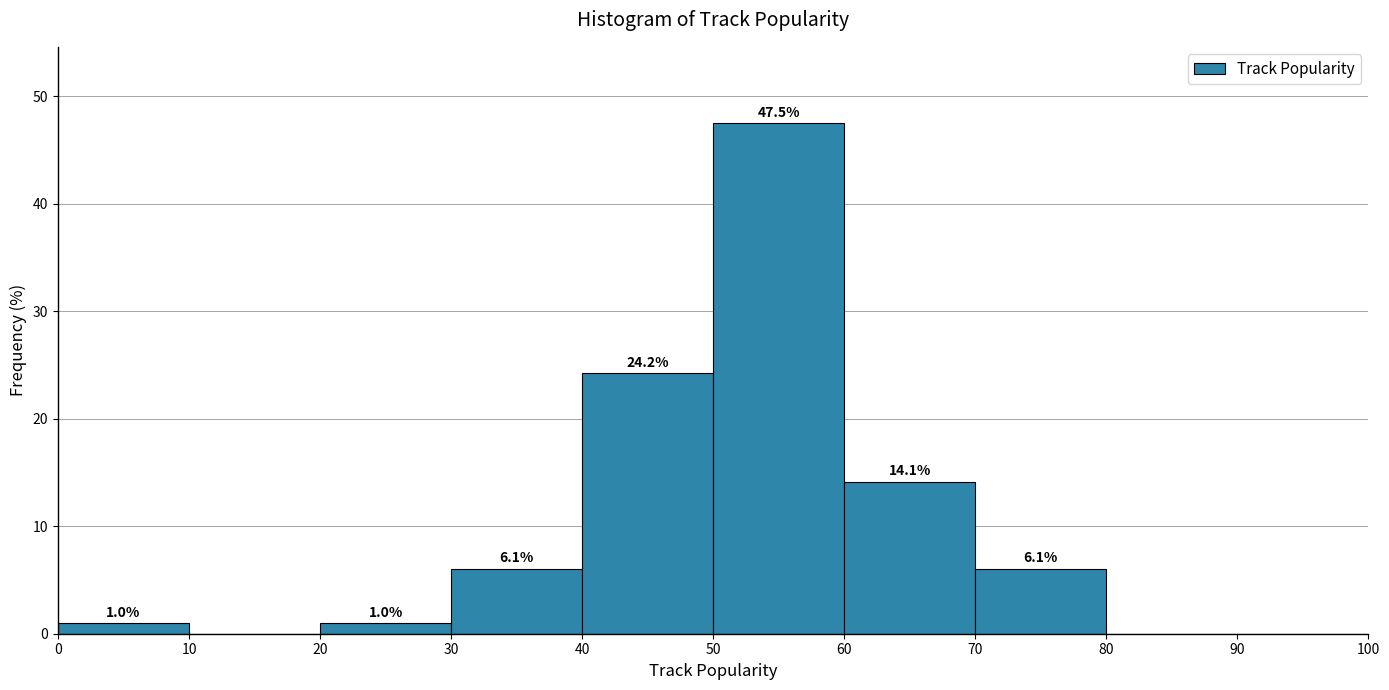

Over which range of the x-axis is the bar tallest?

50 to 60